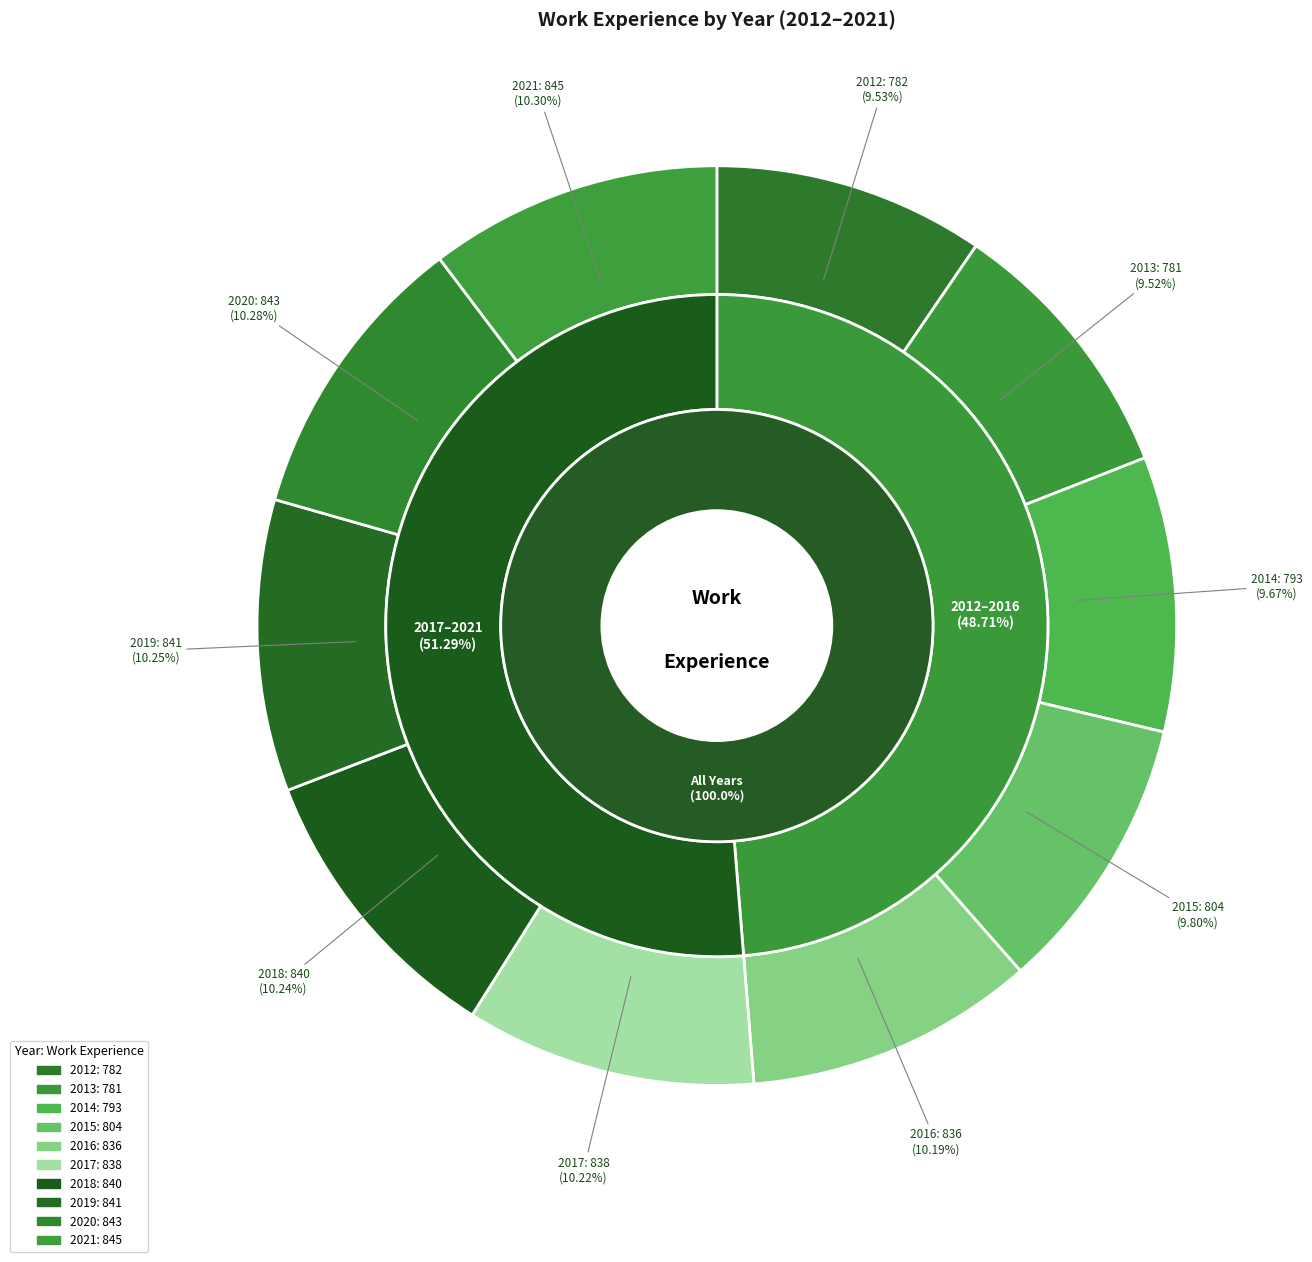

Is it true that 2015 is 24% of the pie?

False